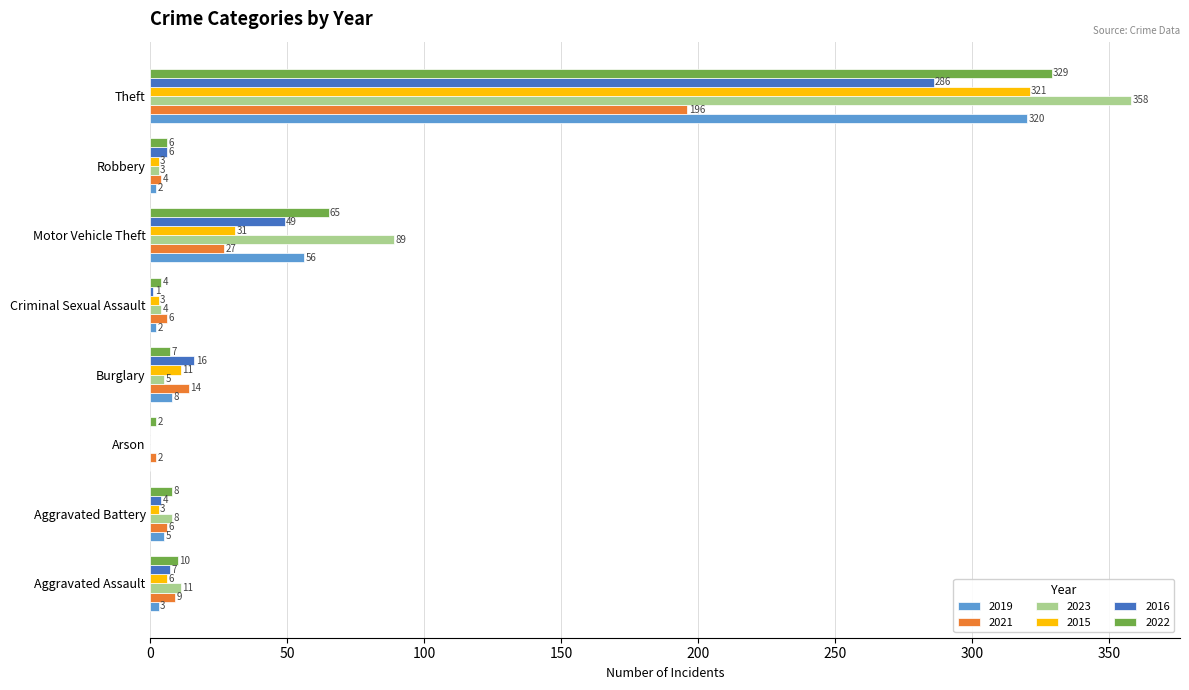

Where is 2022 nearest to the value 165?

Motor Vehicle Theft